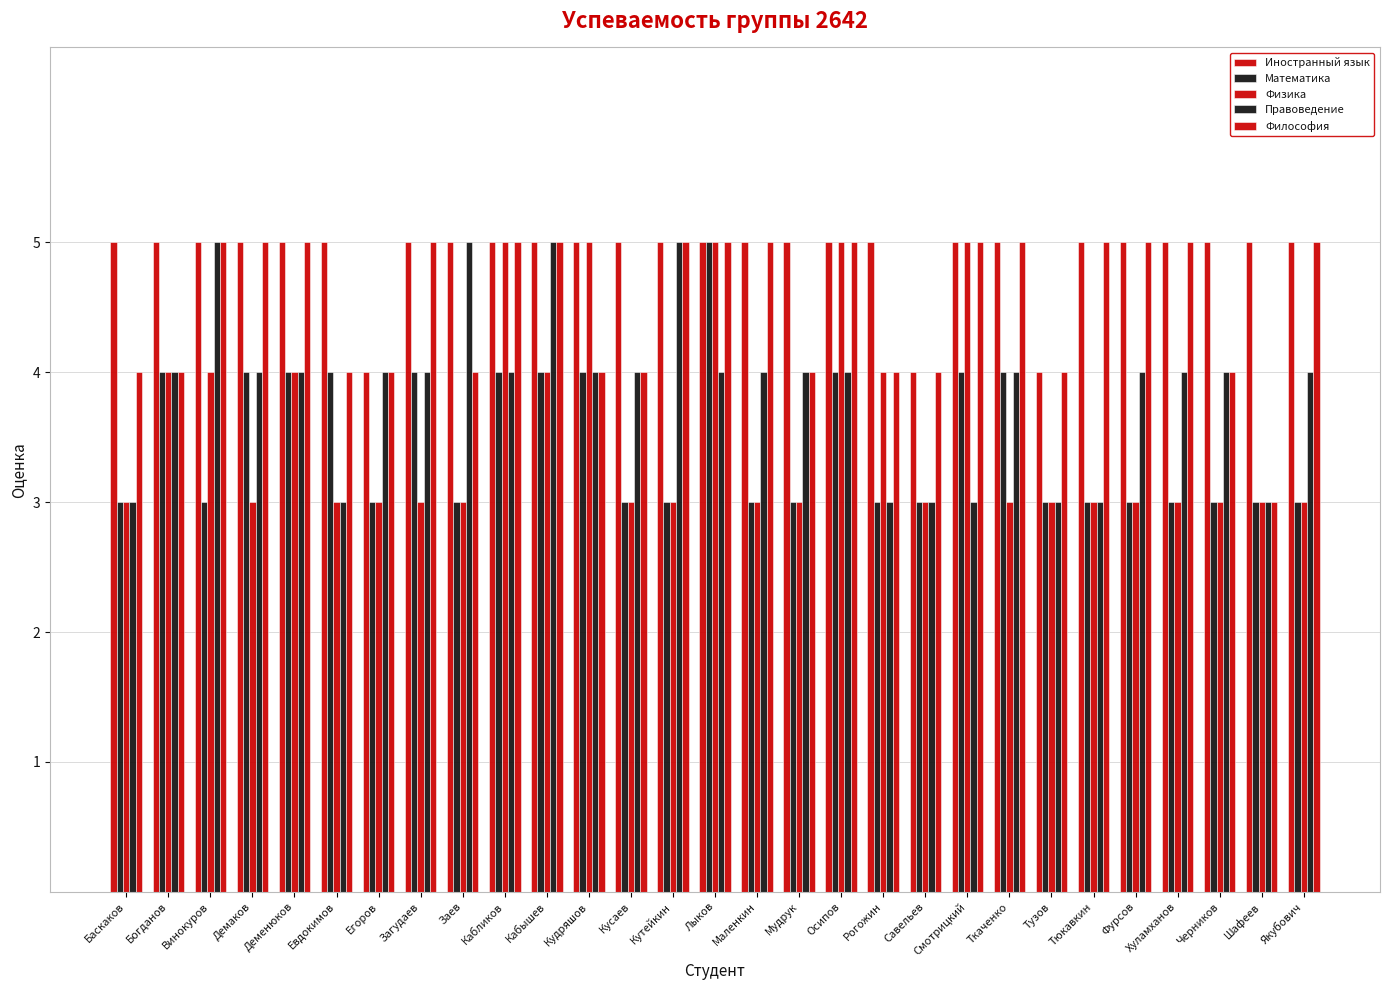

Read the Математика value at Савельев.

3